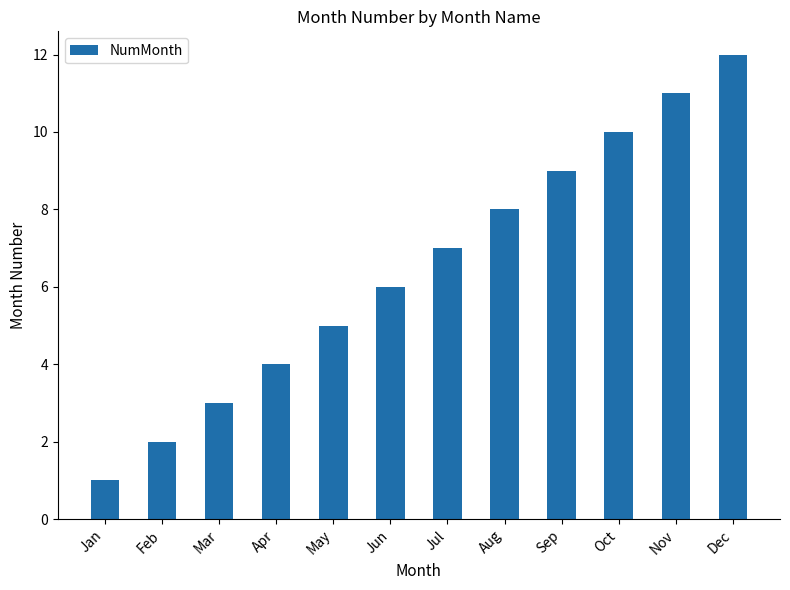

Reading left to right, transcribe all the data shown in this chart.

1	2	3	4	5	6	7	8	9	10	11	12